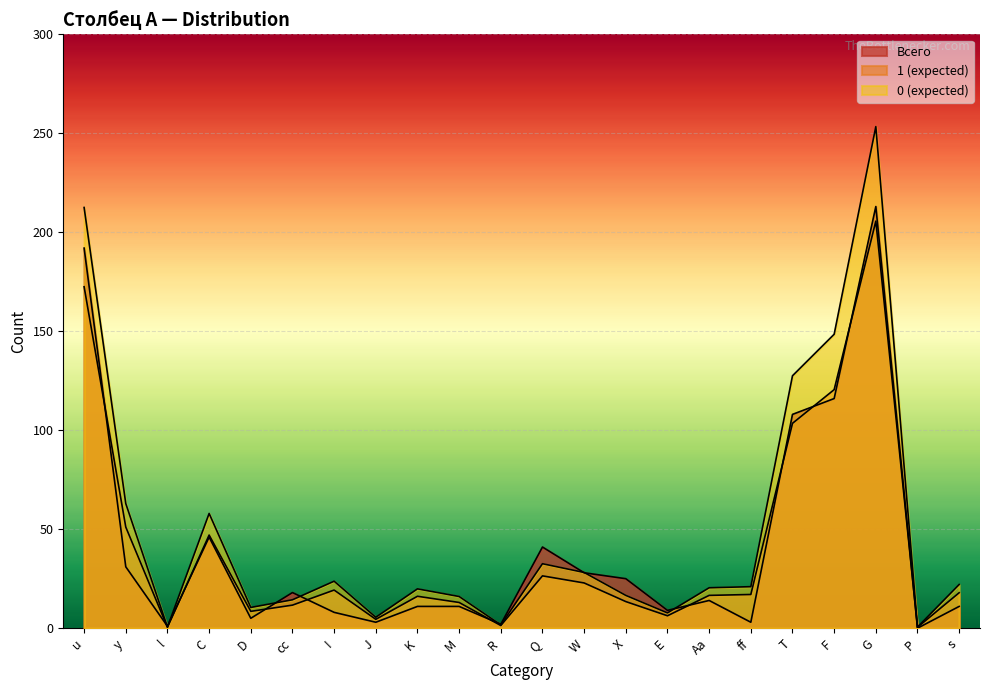

What is the approximate value of Всего at M?

11.0